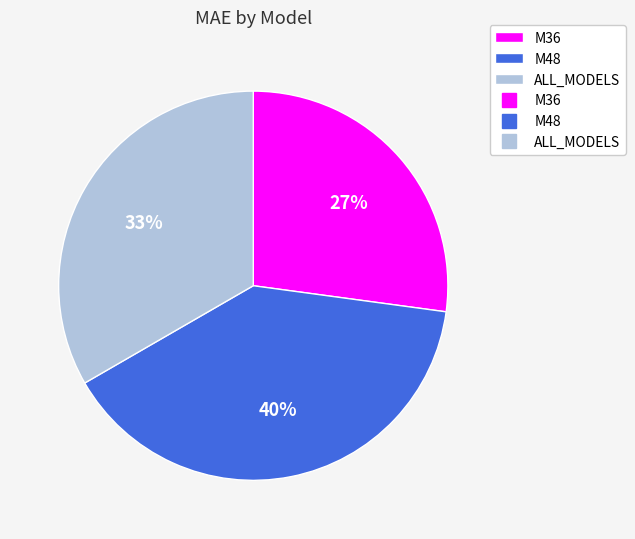

Is there any slice that represents more than half of the pie?

No